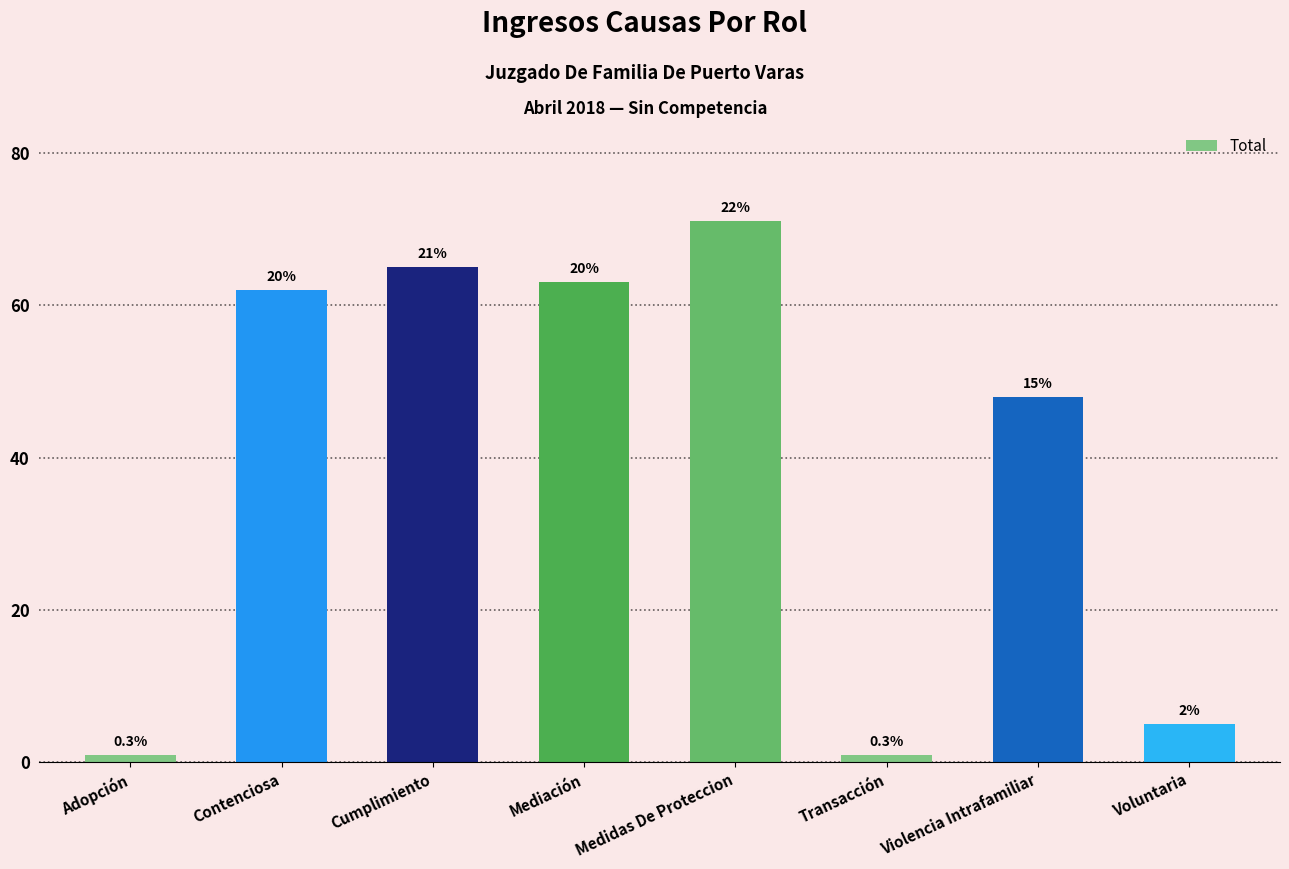

Rank the categories by value from lowest to highest.

Adopción, Transacción, Voluntaria, Violencia Intrafamiliar, Contenciosa, Mediación, Cumplimiento, Medidas De Proteccion